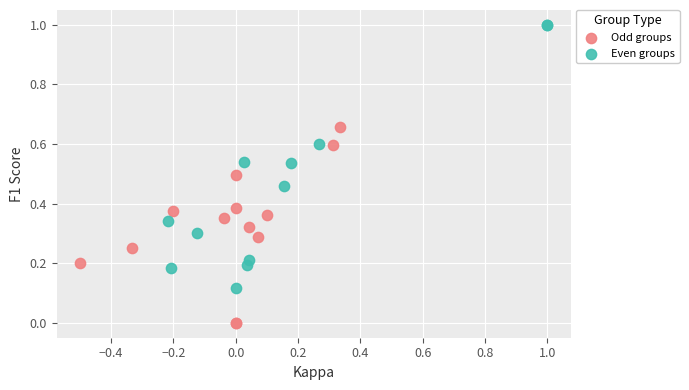

Which series reaches the maximum Y coordinate?

Even groups